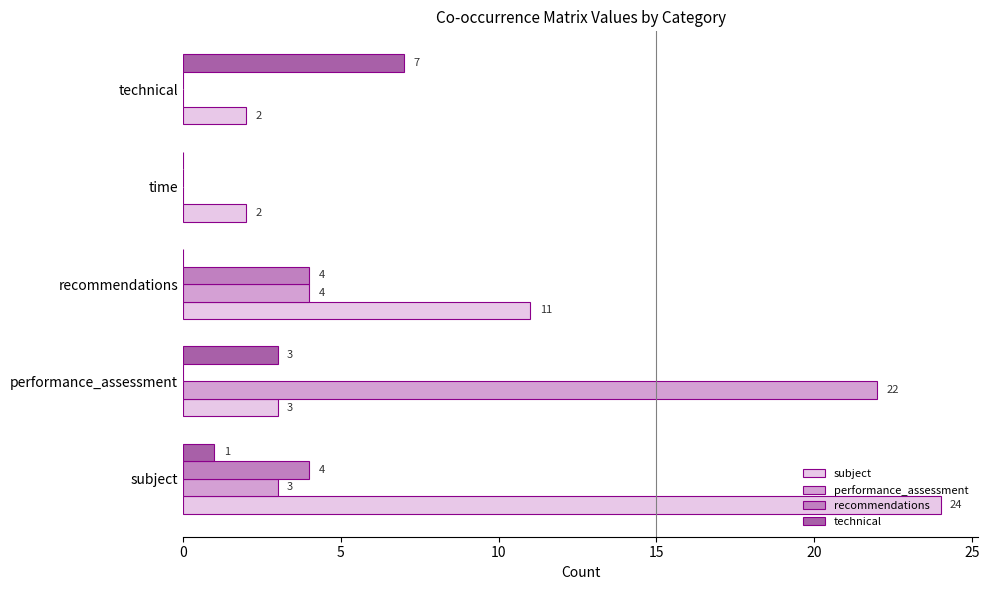

How many data points does each series have?

5